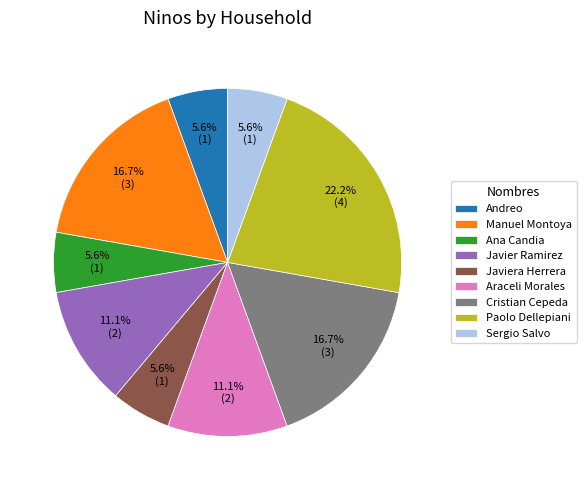

The Ana Candia slice represents 15% of the pie. True or false?

False